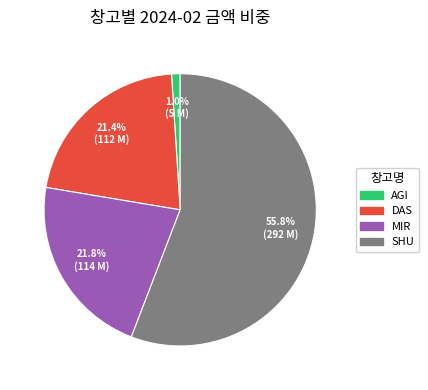

How many segments does this pie chart have?

4